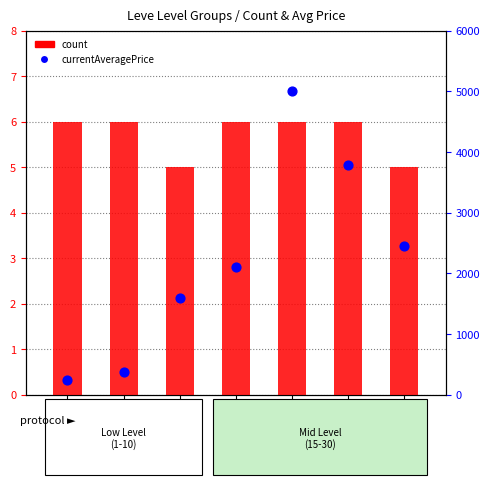

What is the total value across all series at Leve 15?

2113.5